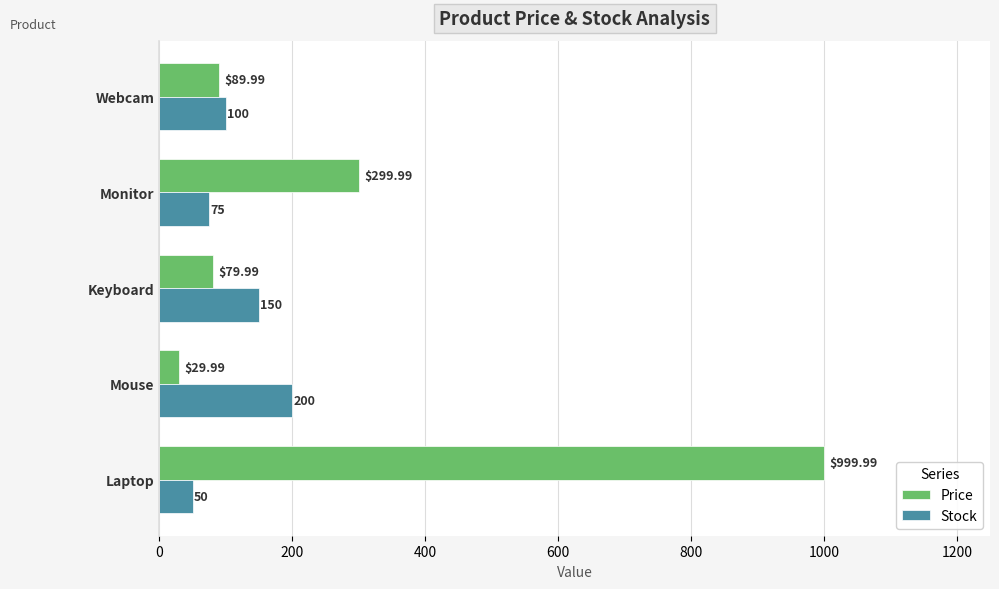

What is the difference between the maximum and minimum values in the Price series?

970.0